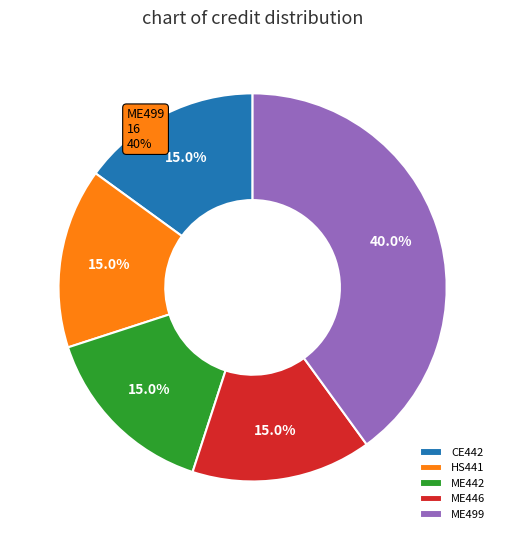

To the nearest percent, what percentage of the pie is HS441?

15%